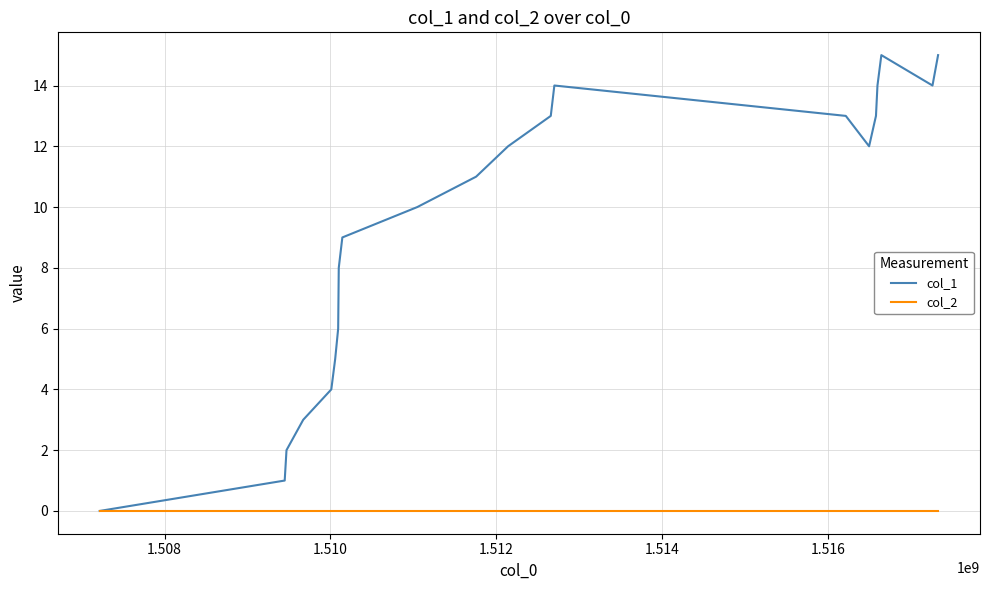

Rank the series by their maximum value, from lowest to highest.

col_2, col_1